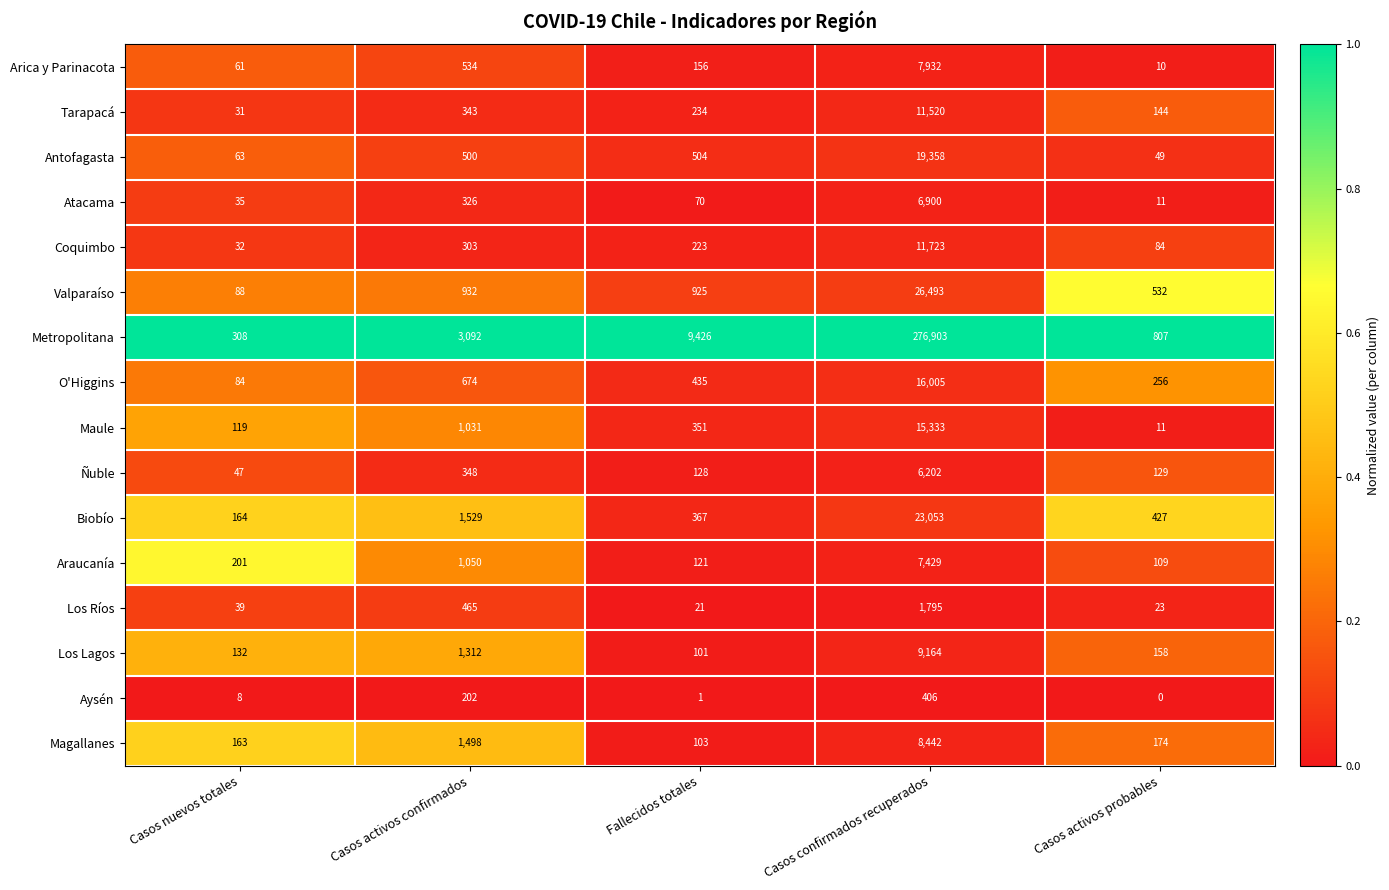

Which category has the highest value across all series?

Casos confirmados recuperados